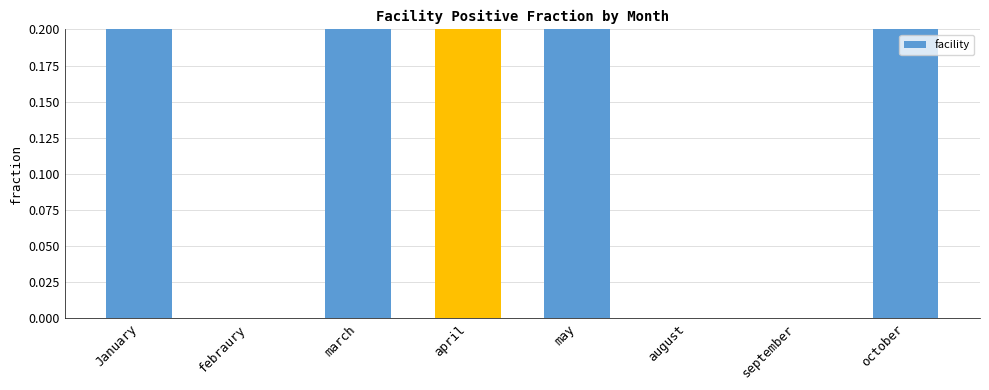

What is the sum of all values?

3.2